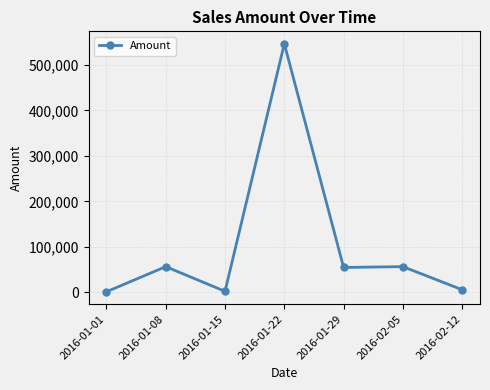

Which category has the highest value across all series?

2016-01-22